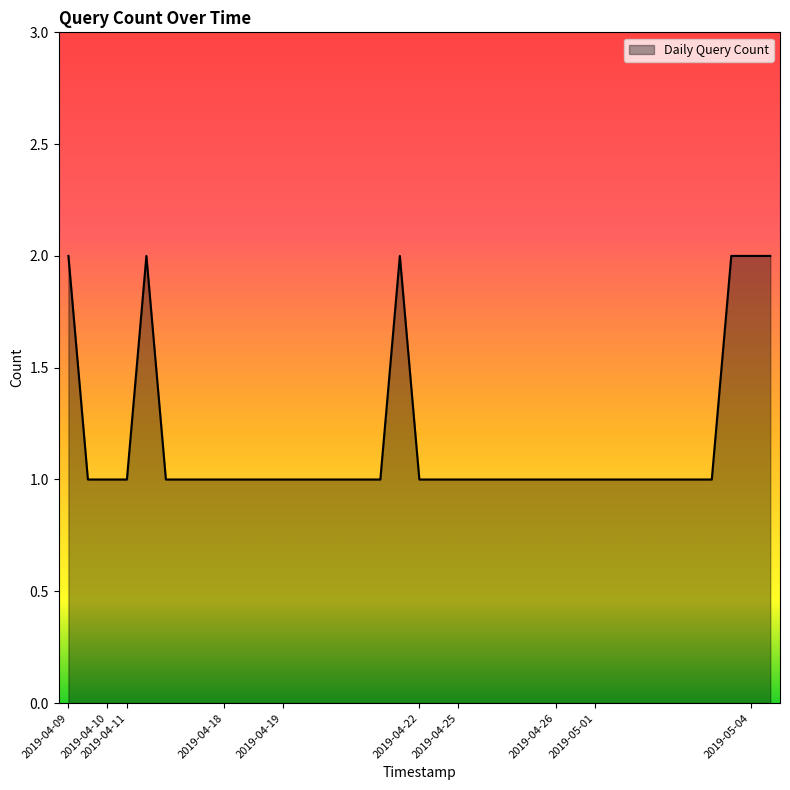

Is this an area chart (filled region under the line)?

Yes